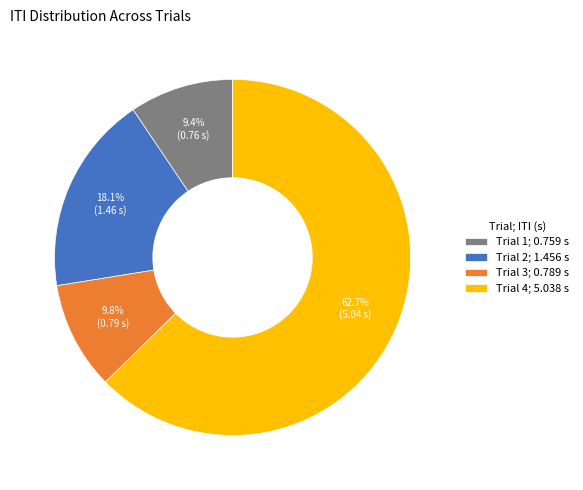

How many slices are in this pie chart?

4